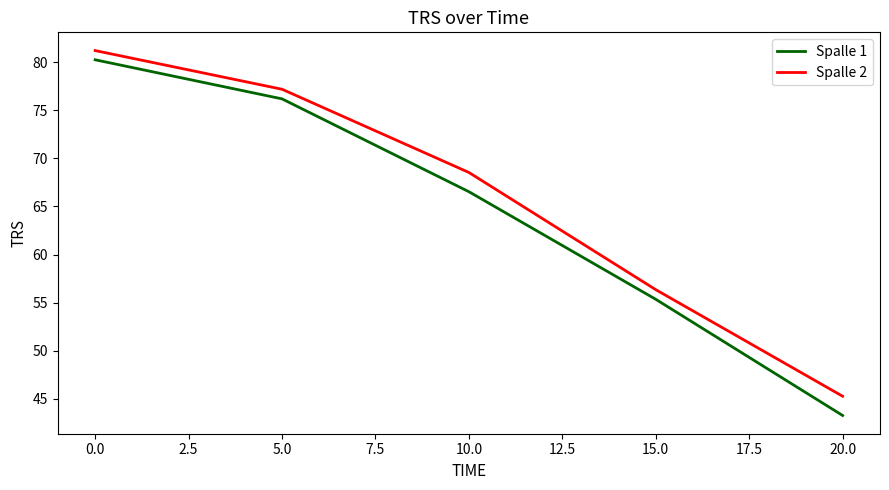

What position from the right is 5.0?

4